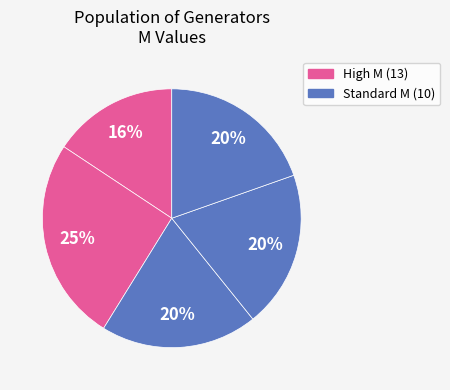

To the nearest percent, what is the average slice percentage?

20%